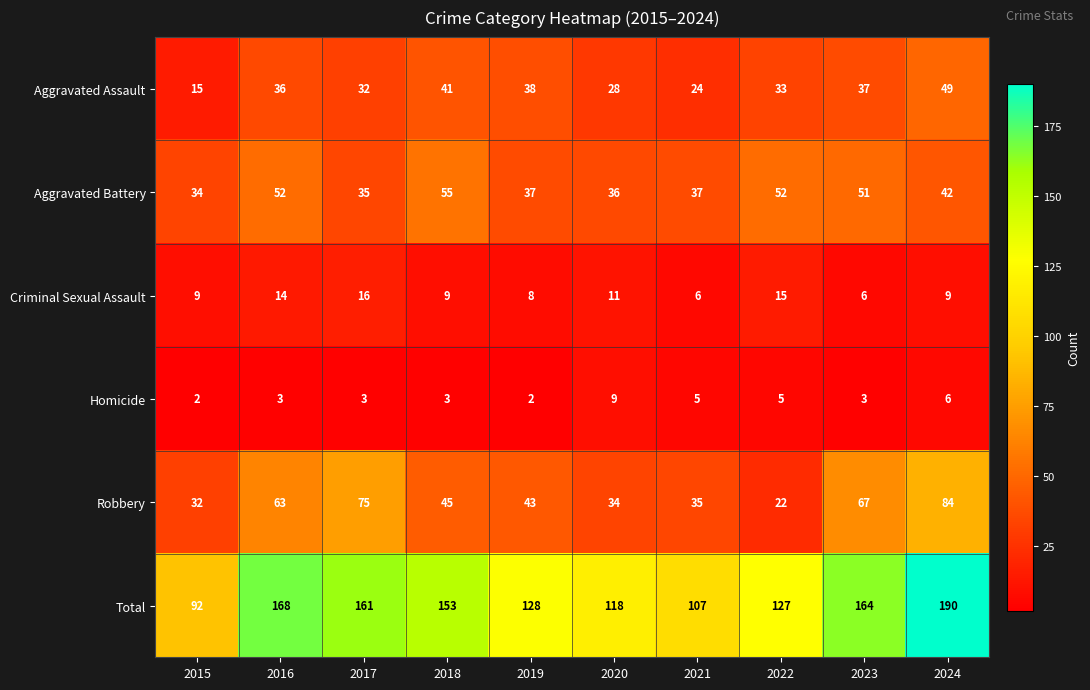

Where does the Aggravated Battery series first go above 42?

2016